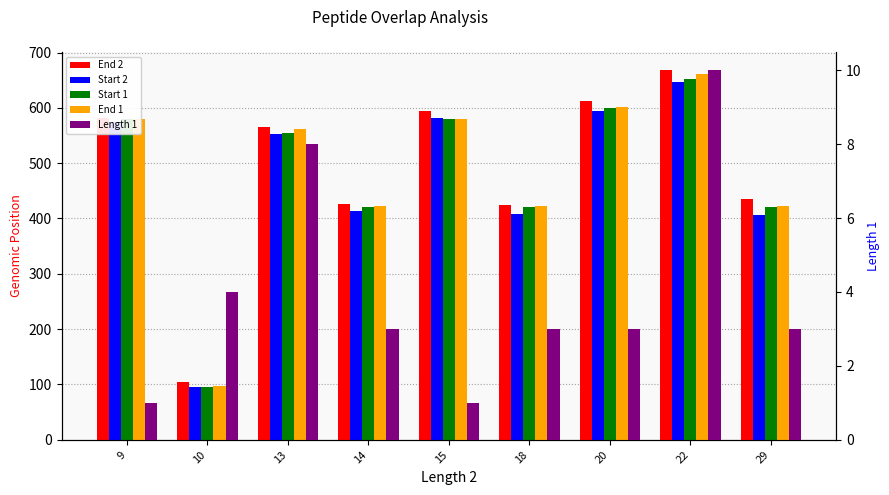

What is the maximum value shown in the chart?

668